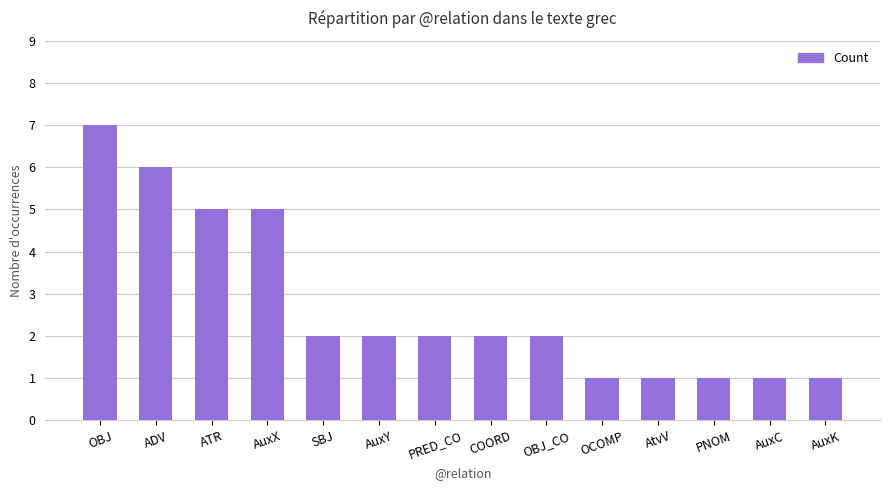

What is the label of the 2nd bar from the left?

ADV